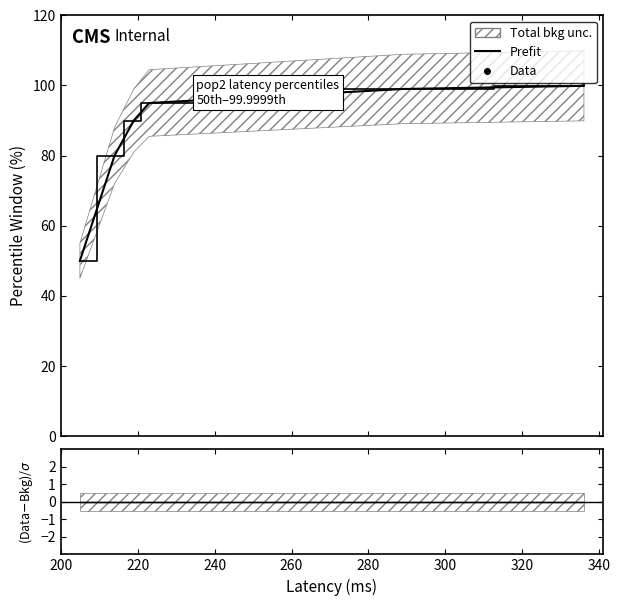

Between 220 and 340, which series saw the biggest shift?

Prefit